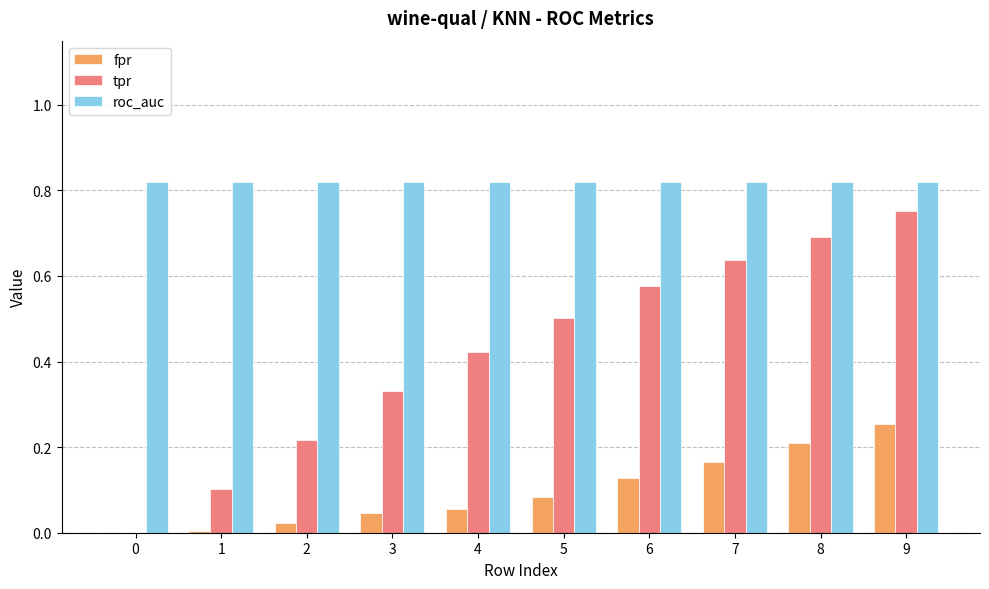

At which category is the sum across all series the highest?

9